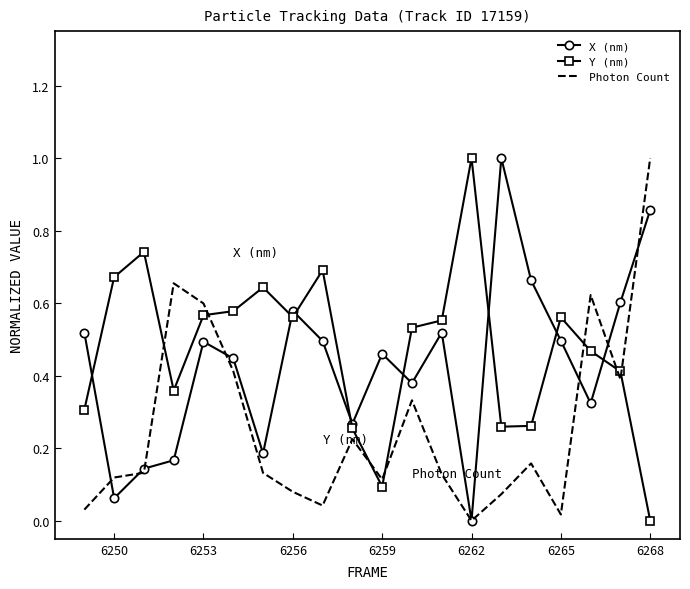

What is the highest value of the X (nm) series?

1.0